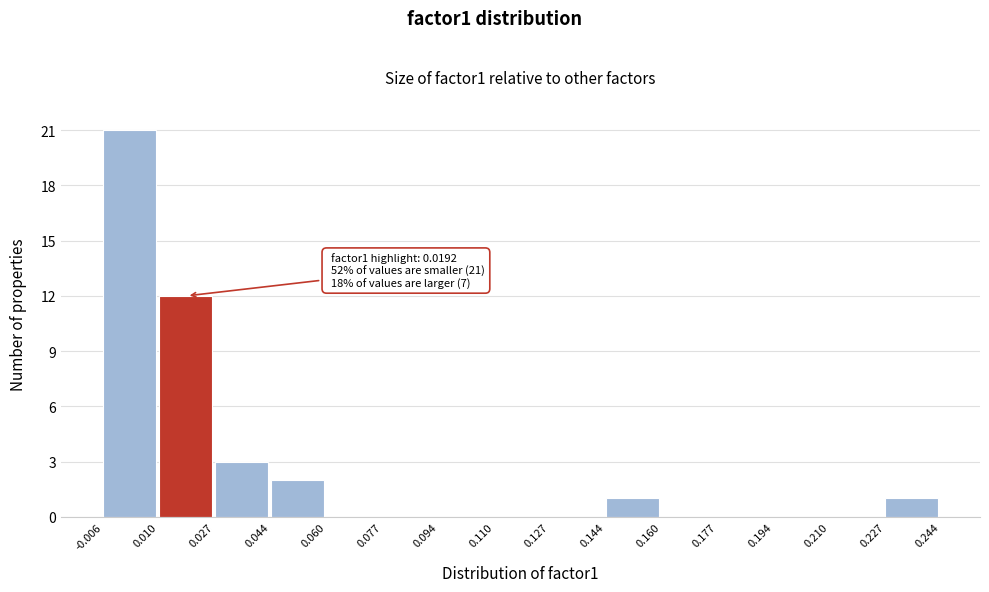

Which range on the x-axis has the tallest bar?

-0.006 to 0.010